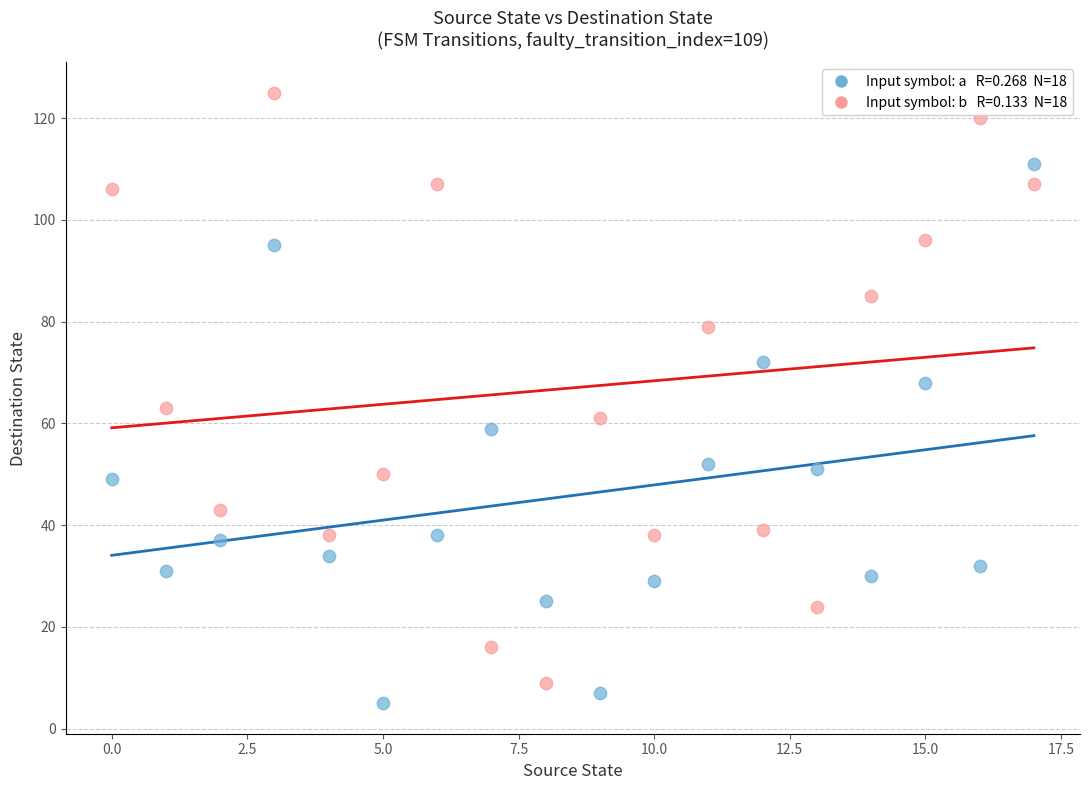

Across all data points, what is the range of Y values (max minus min)?

120